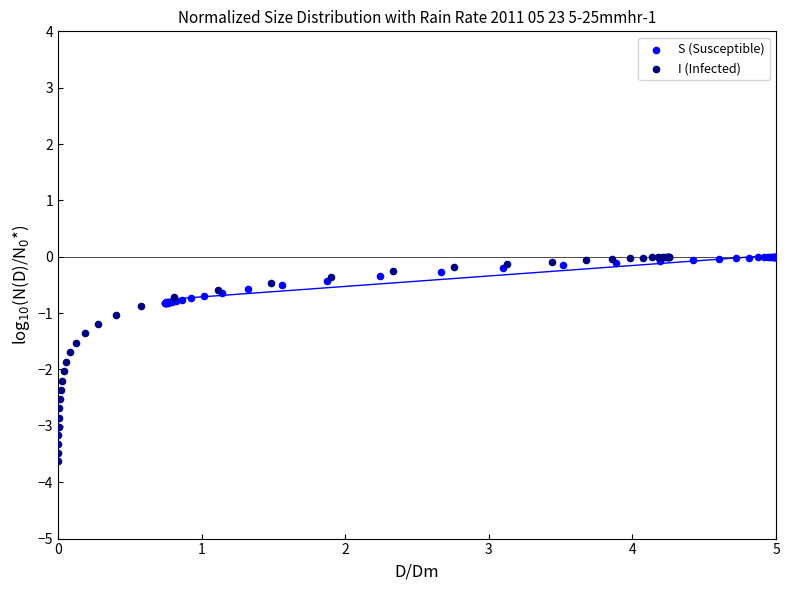

Which series has the largest Y range (max minus min)?

I (Infected)